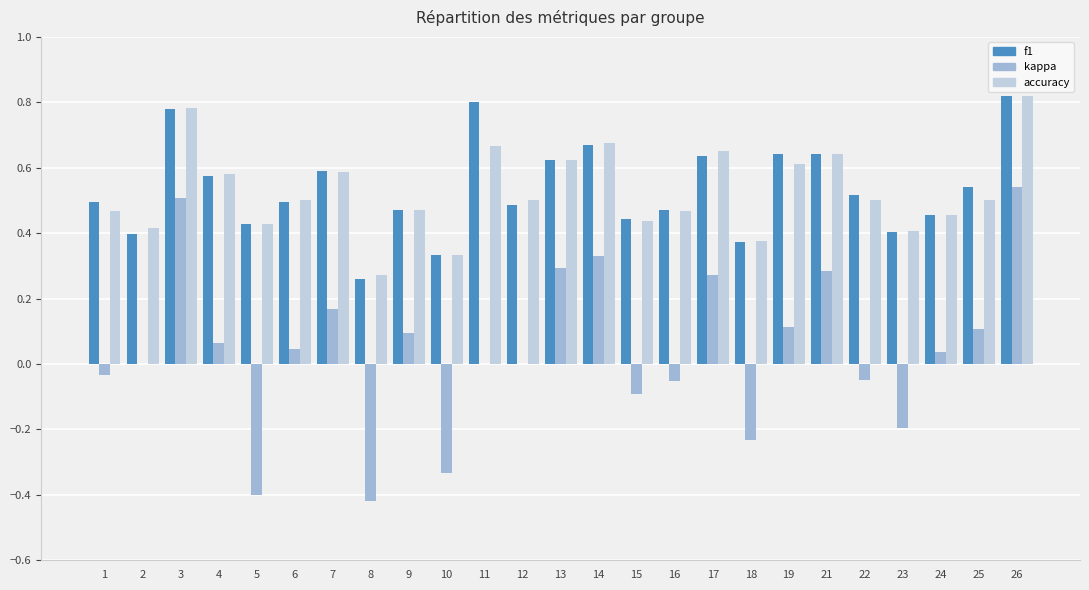

The kappa series shows 0.1 at 21. True or false?

False